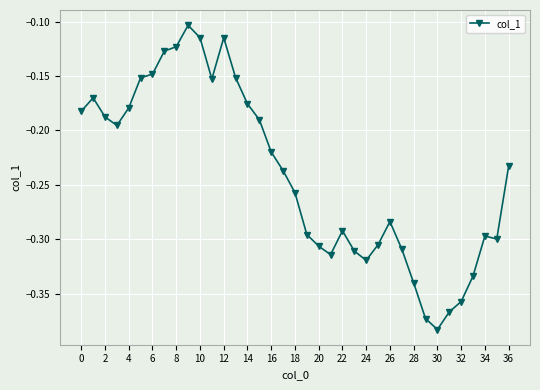

True or false: there are more than 1 points higher than both neighbors.

True